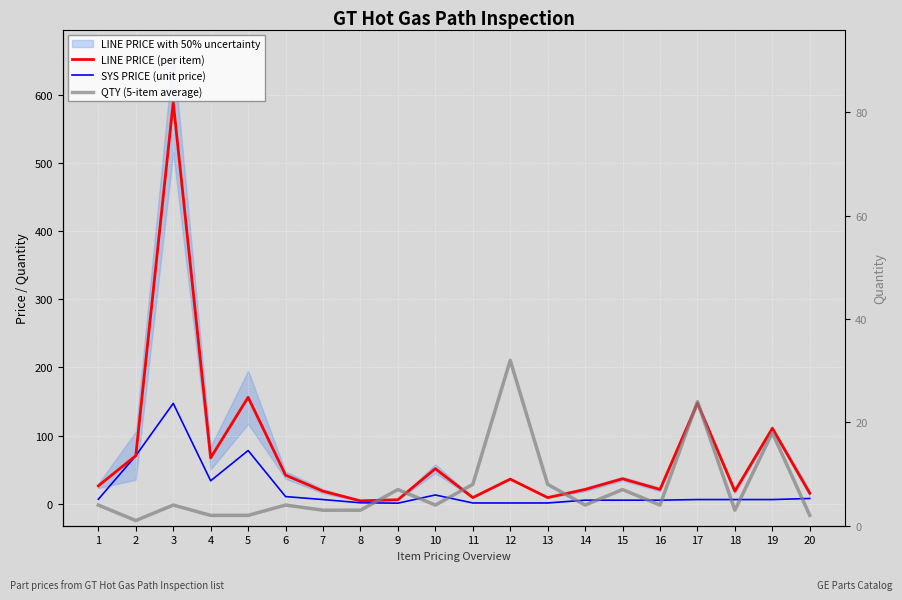

At which category is the sum across all series the highest?

3